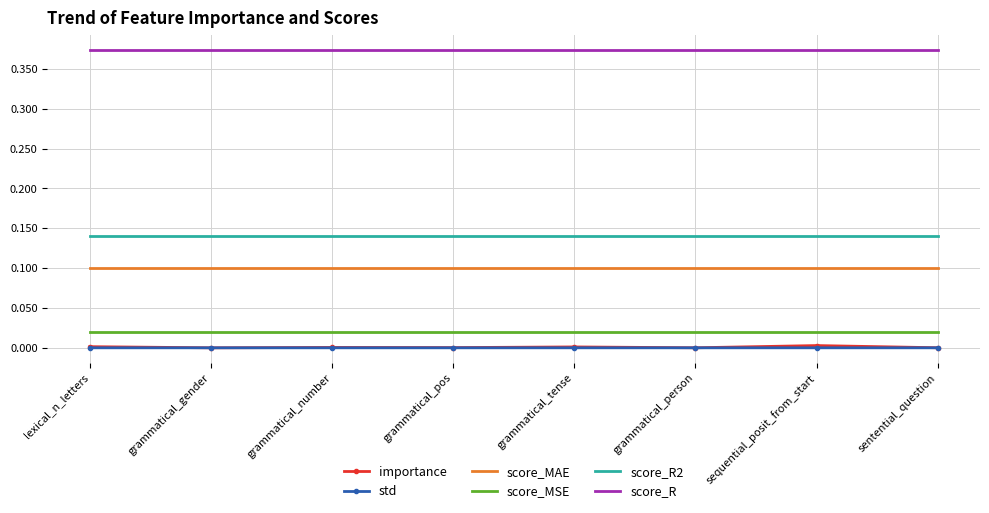

Is the value of std at grammatical_gender greater than the value of score_R2 at grammatical_gender?

No